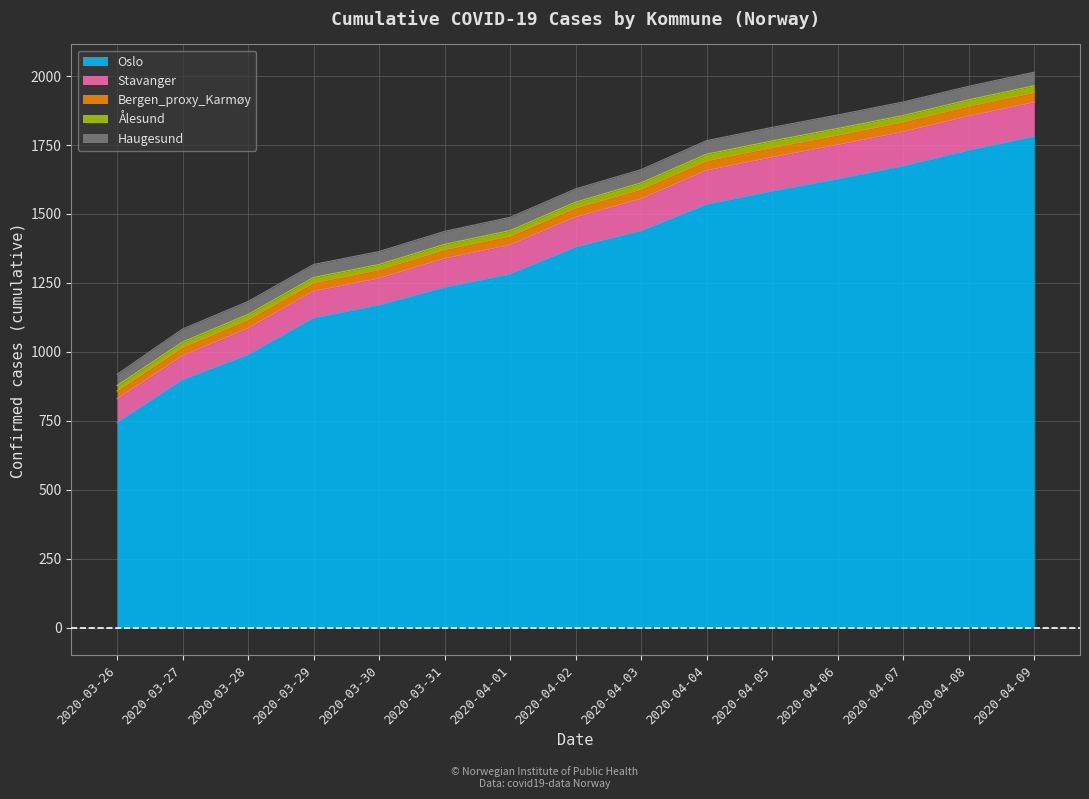

Which has a higher value, 2020-03-27 or 2020-04-06?

2020-04-06